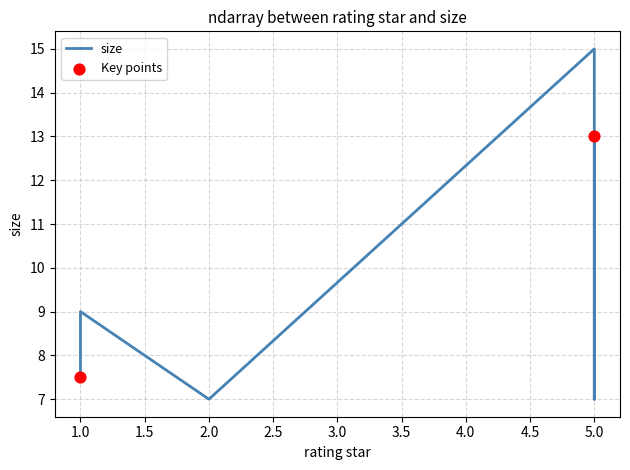

What is the change in value from 5 to 1?

-4.0